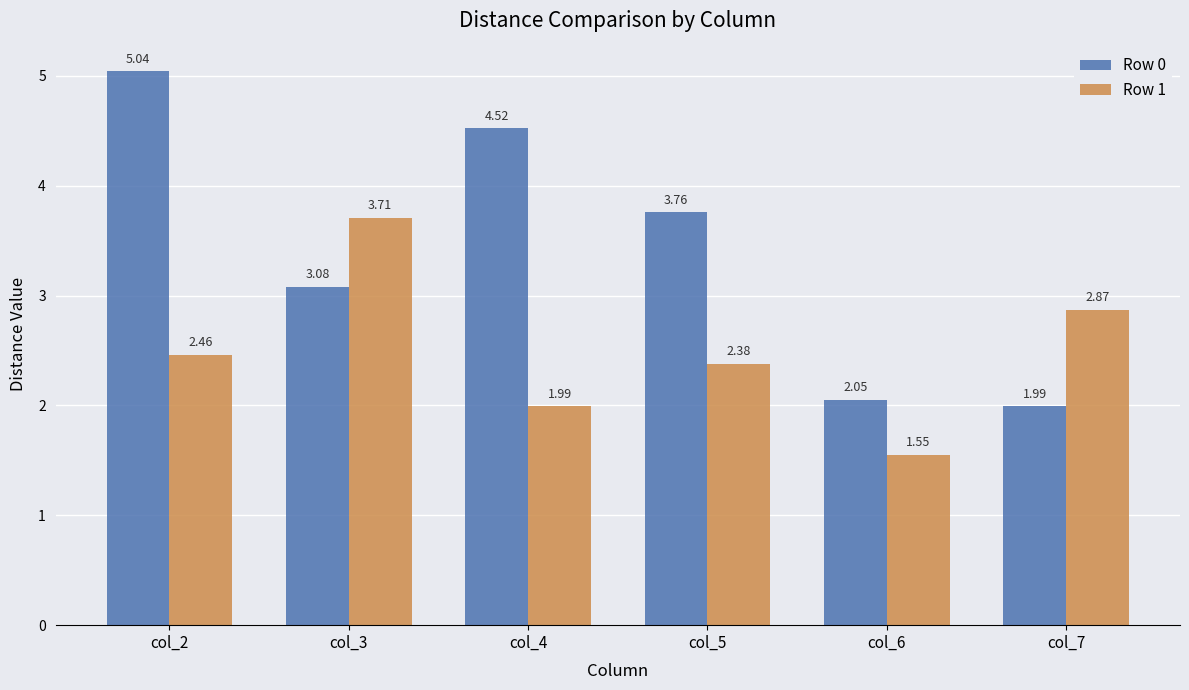

Are the bars grouped side by side (vs. stacked)?

Yes